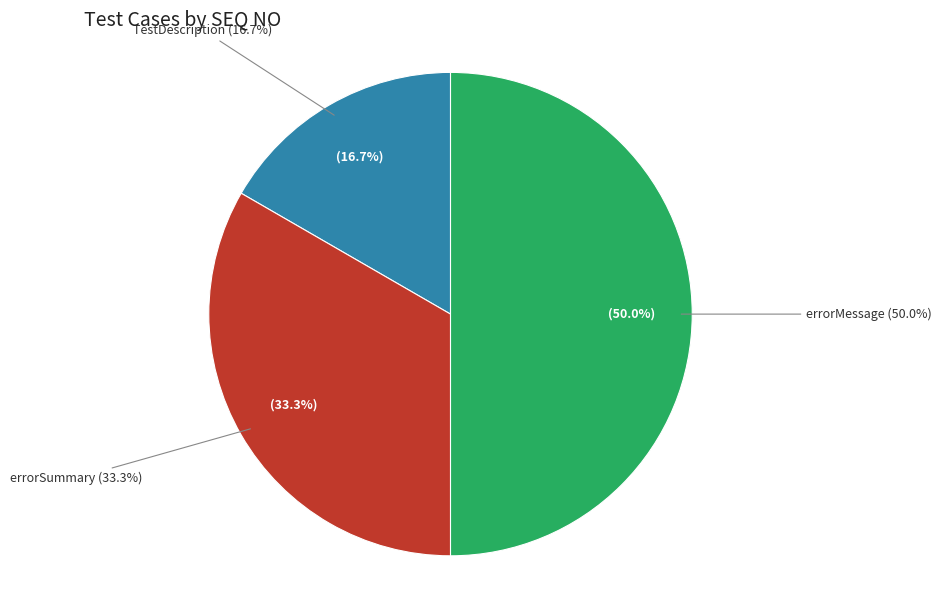

The errorSummary slice represents 40% of the pie. True or false?

False